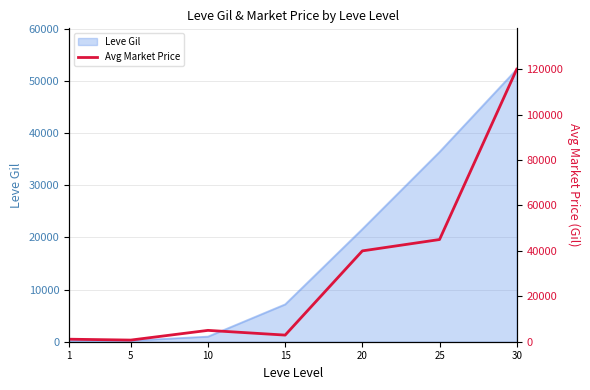

What is the difference between the maximum and minimum values?

119271